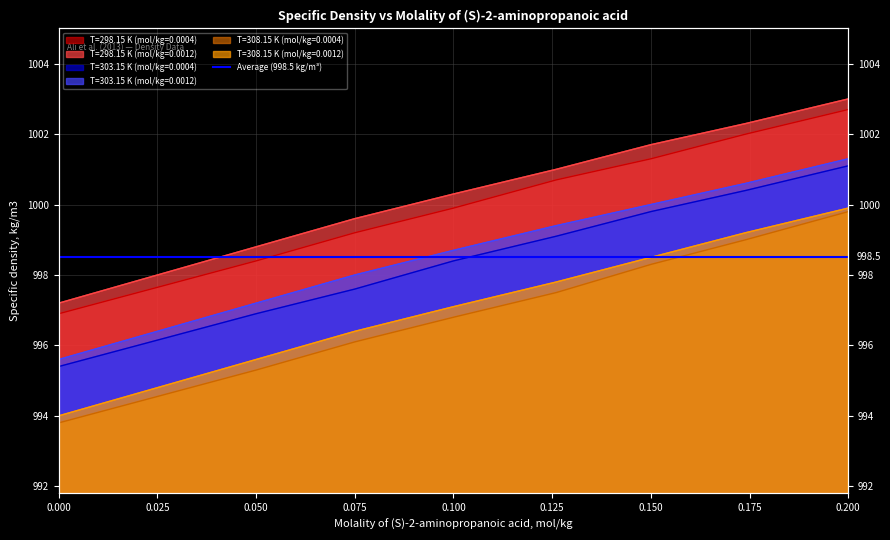

What is the label of the 1st point from the right?

0.2